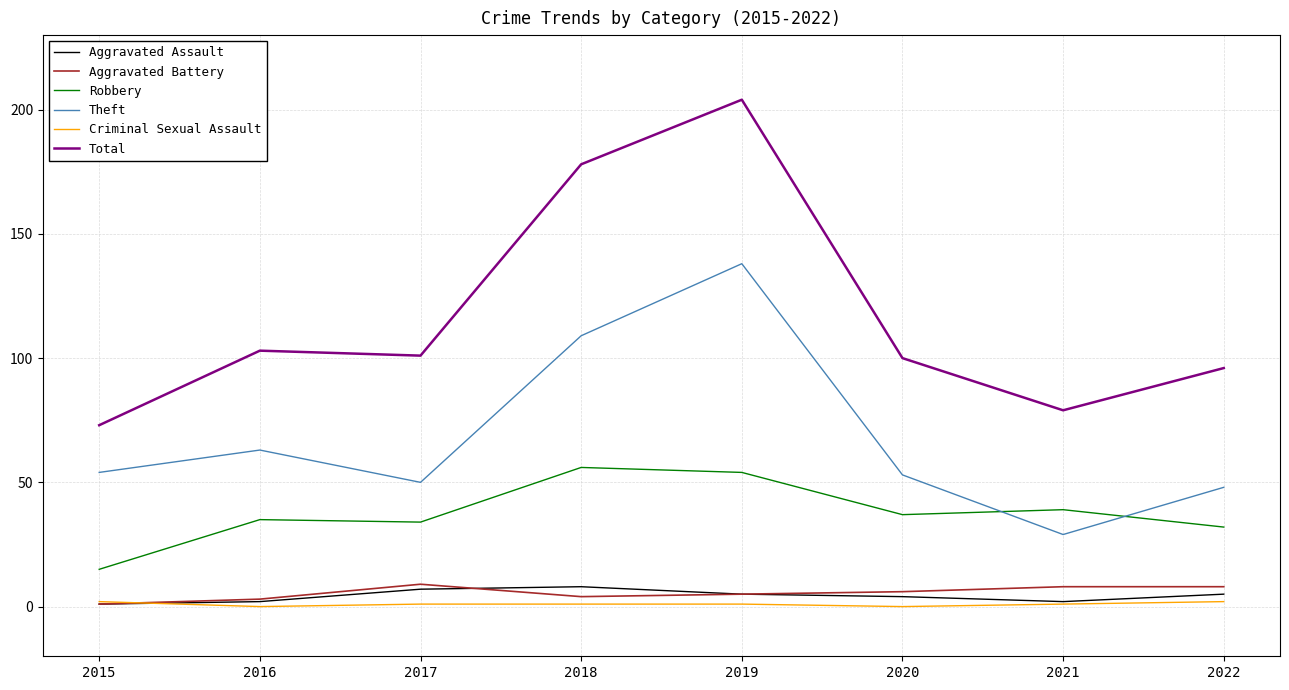

Which category has the lowest value in the Total series?

2015